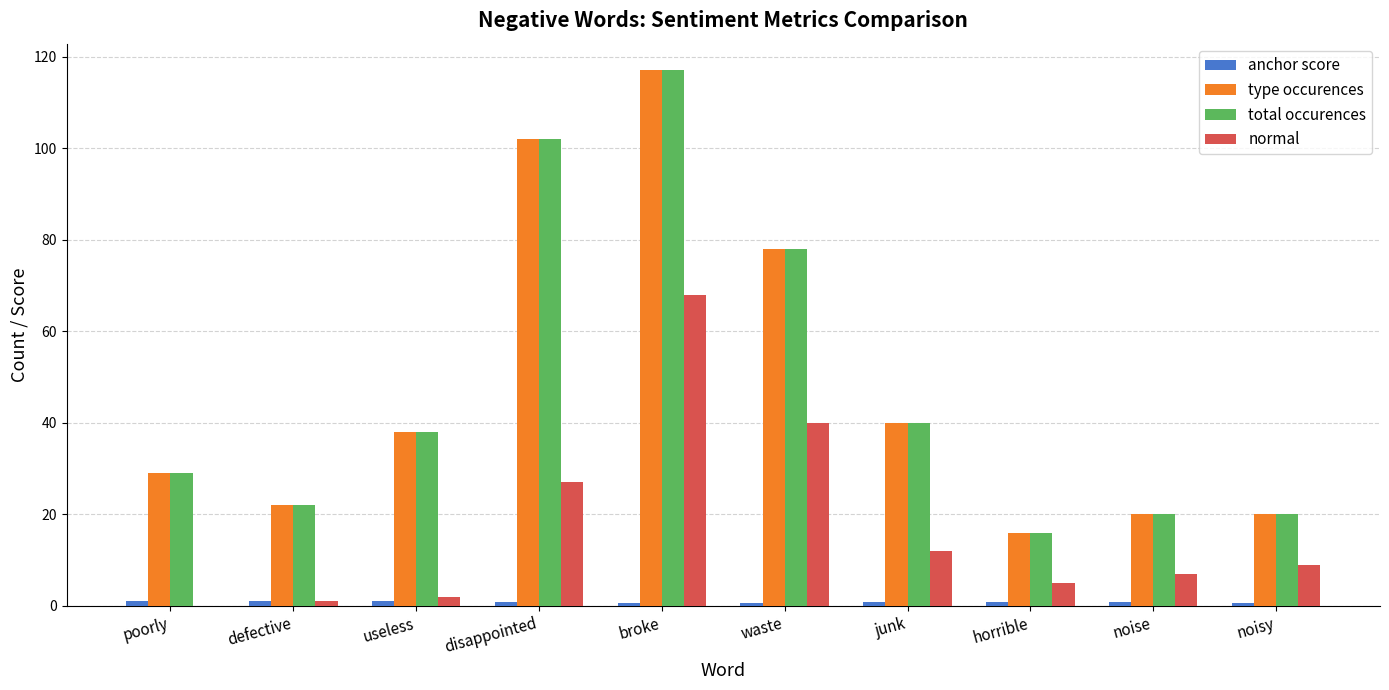

At which category does the chart reach its peak across all series?

broke